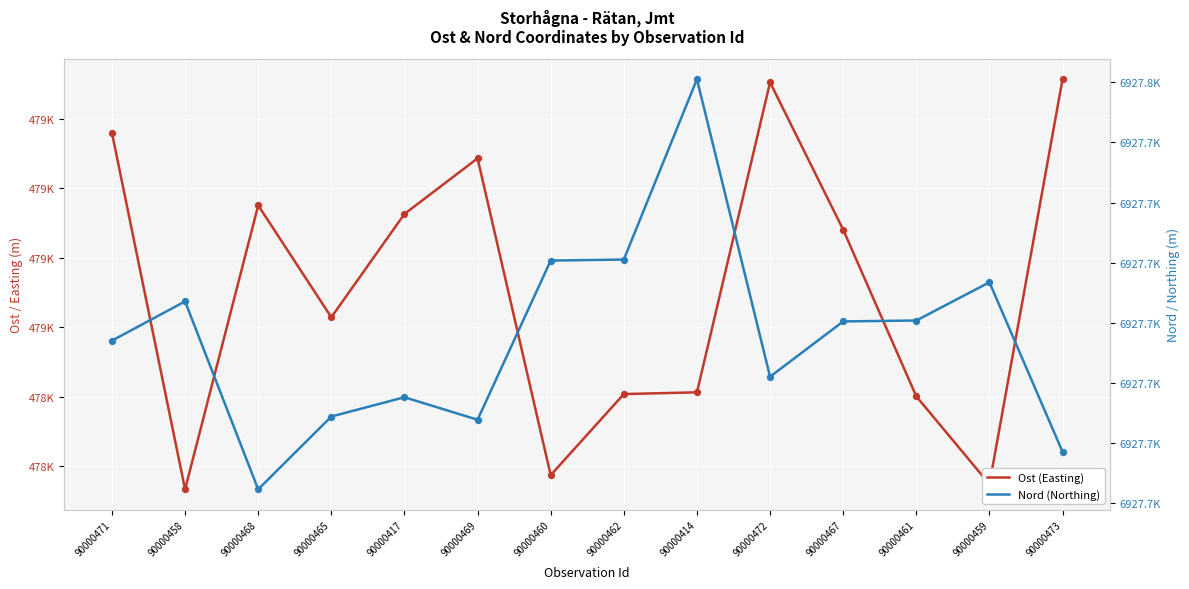

Is the value of Ost (Easting) at 90000414 greater than the value of Nord (Northing) at 90000471?

No